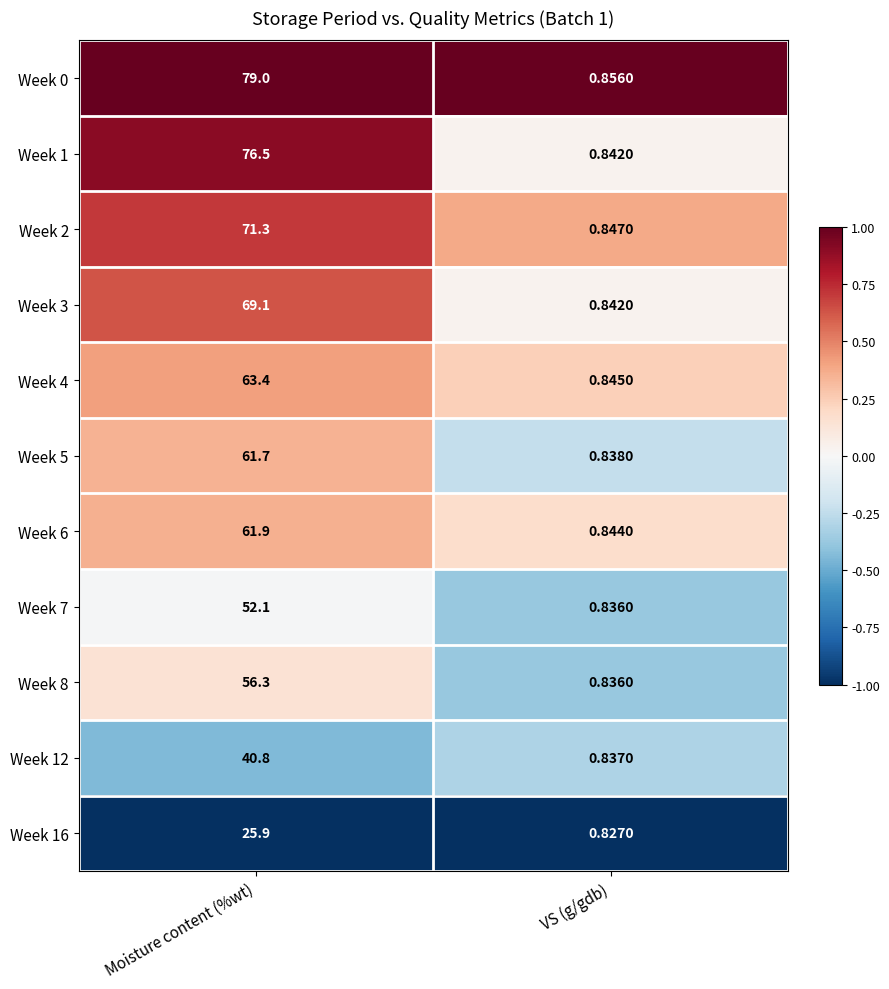

At which label does Week 2 reach its peak?

Moisture content (%wt)